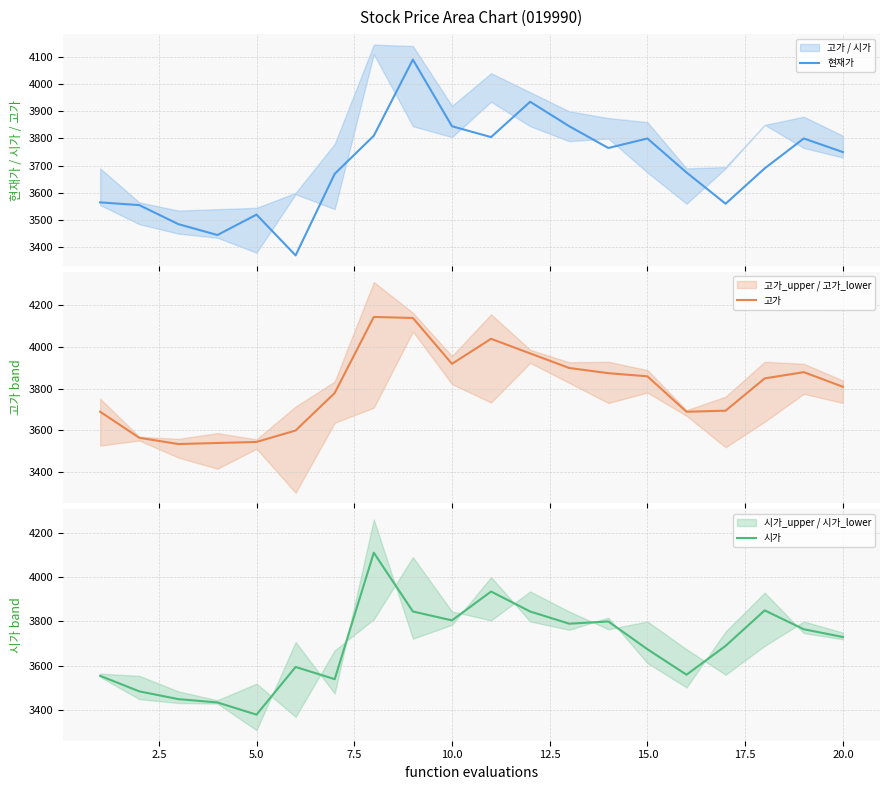

What is the highest value of the 현재가 series?

4090